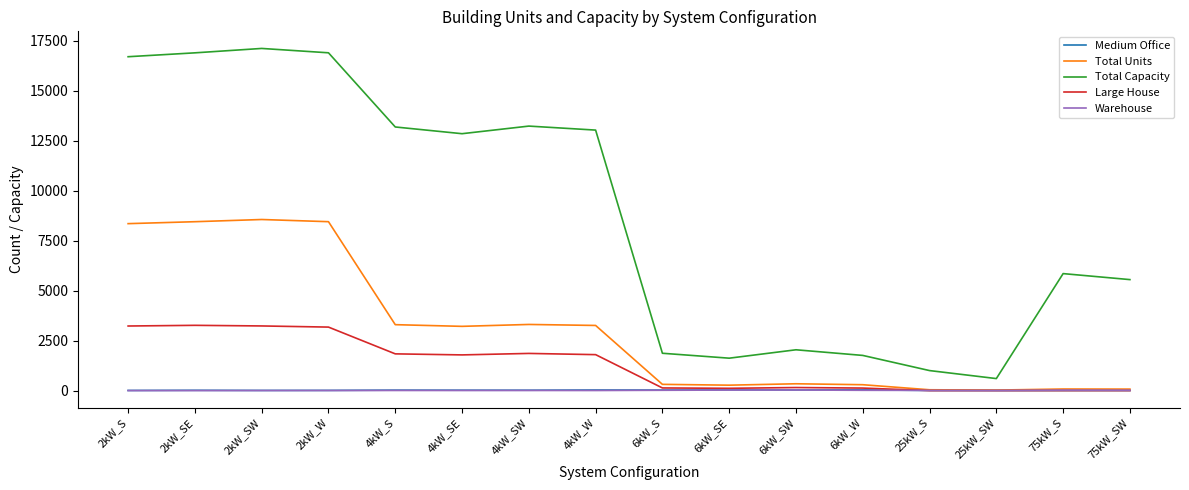

Which series has the largest total across all categories?

Total Capacity